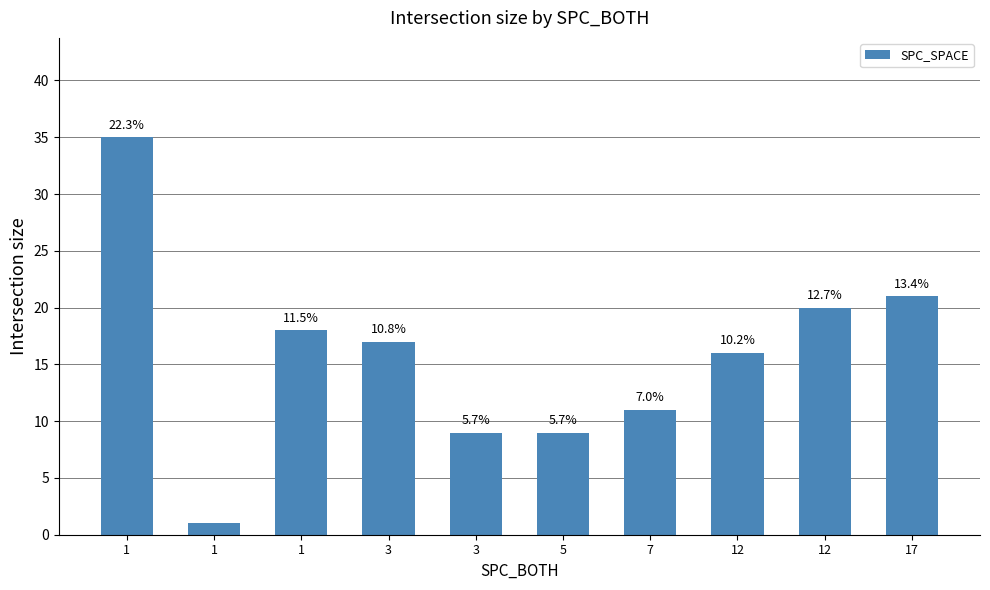

How many bars are there in total?

10